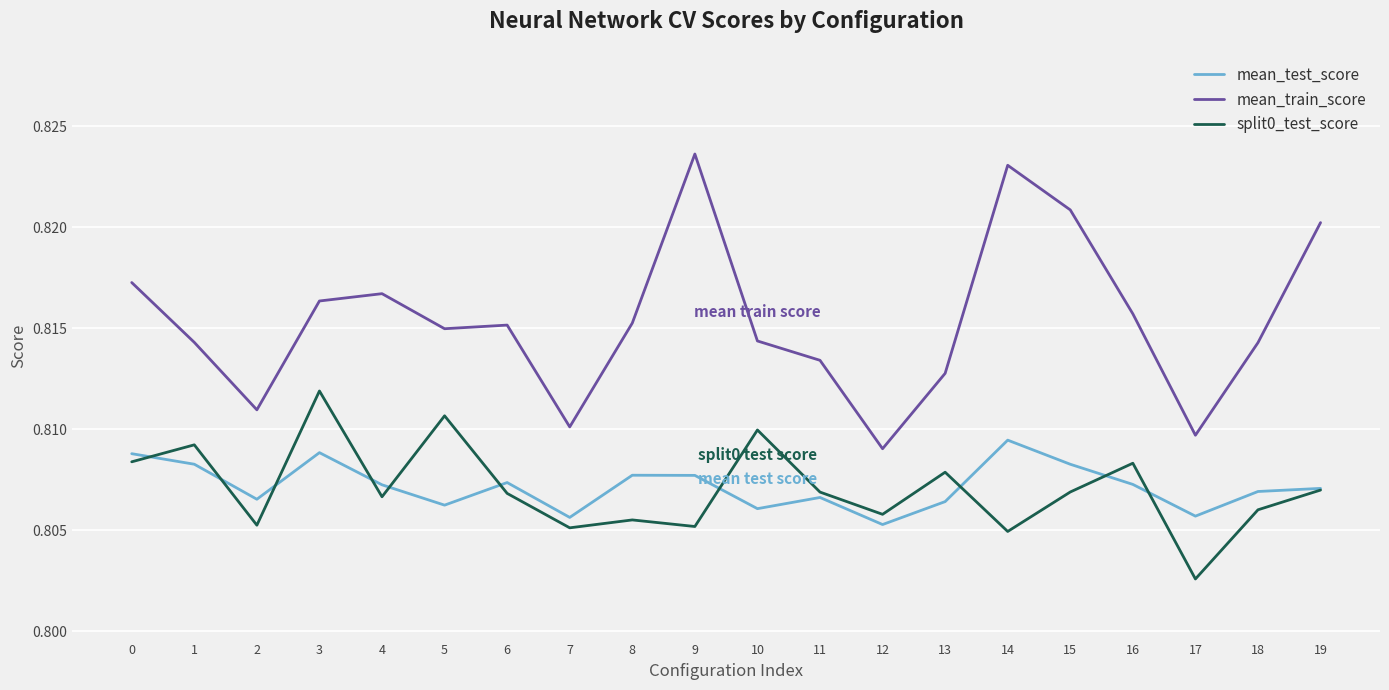

True or false: split0_test_score and mean_train_score intersect in this chart.

False